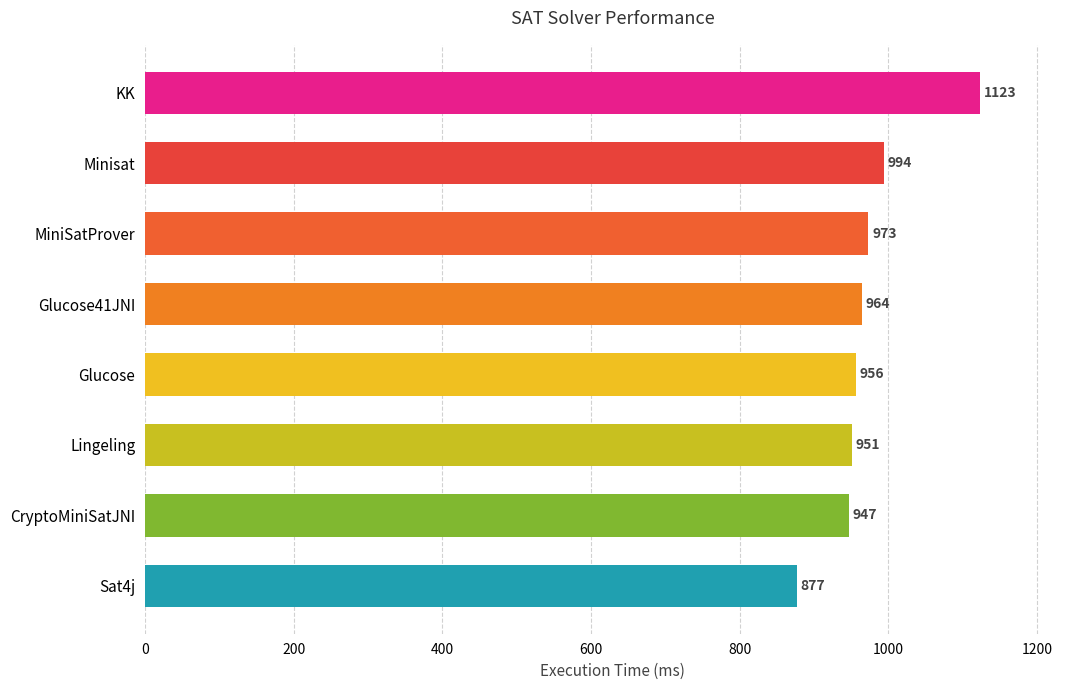

Reading top to bottom, what are all the values shown in this chart?

KK=1123	Minisat=994	MiniSatProver=973	Glucose41JNI=964	Glucose=956	Lingeling=951	CryptoMiniSatJNI=947	Sat4j=877